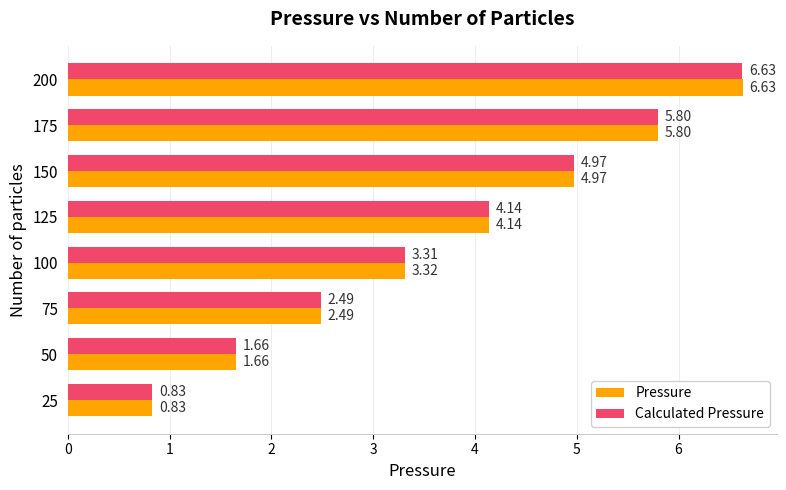

What are all the series names shown in the legend?

Pressure, Calculated Pressure